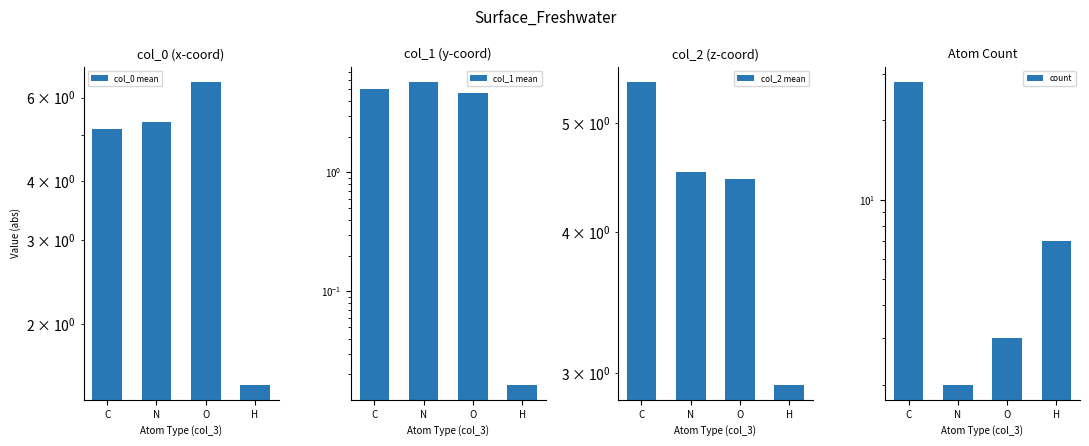

How many data points in col_2 mean are above 4?

3